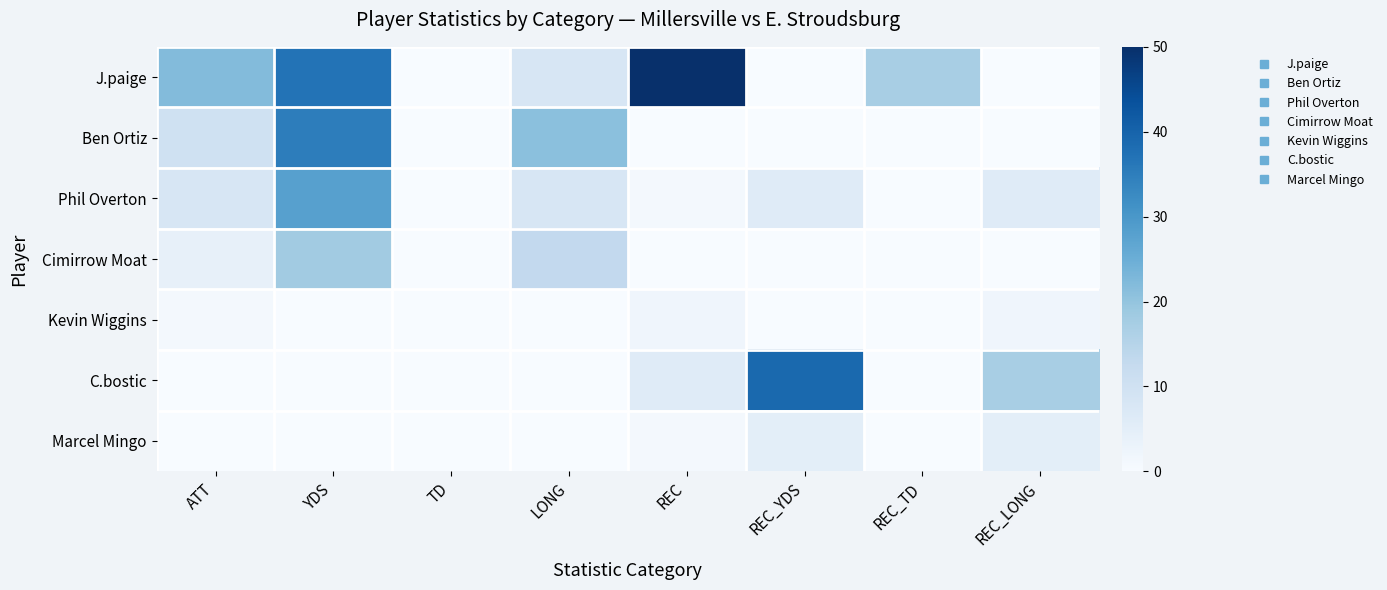

Reading left to right, what are all the values shown in this chart?

J.paige: ATT=22	YDS=37	TD=0	LONG=8	REC=50	REC_YDS=0	REC_TD=17	REC_LONG=0
Ben Ortiz: ATT=10	YDS=35	TD=0	LONG=21	REC=0	REC_YDS=0	REC_TD=0	REC_LONG=0
Phil Overton: ATT=8	YDS=28	TD=0	LONG=8	REC=1	REC_YDS=6	REC_TD=0	REC_LONG=6
Cimirrow Moat: ATT=4	YDS=18	TD=0	LONG=13	REC=0	REC_YDS=0	REC_TD=0	REC_LONG=0
Kevin Wiggins: ATT=1	YDS=0	TD=0	LONG=0	REC=2	REC_YDS=0	REC_TD=0	REC_LONG=2
C.bostic: ATT=0	YDS=0	TD=0	LONG=0	REC=6	REC_YDS=39	REC_TD=0	REC_LONG=17
Marcel Mingo: ATT=0	YDS=0	TD=0	LONG=0	REC=1	REC_YDS=5	REC_TD=0	REC_LONG=5